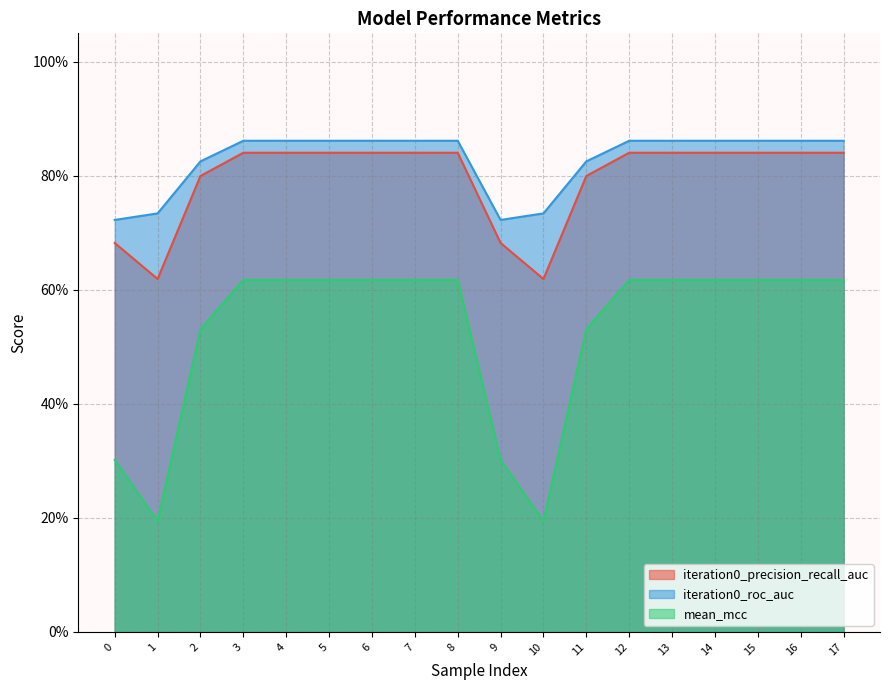

How many lines are shown in the chart?

3